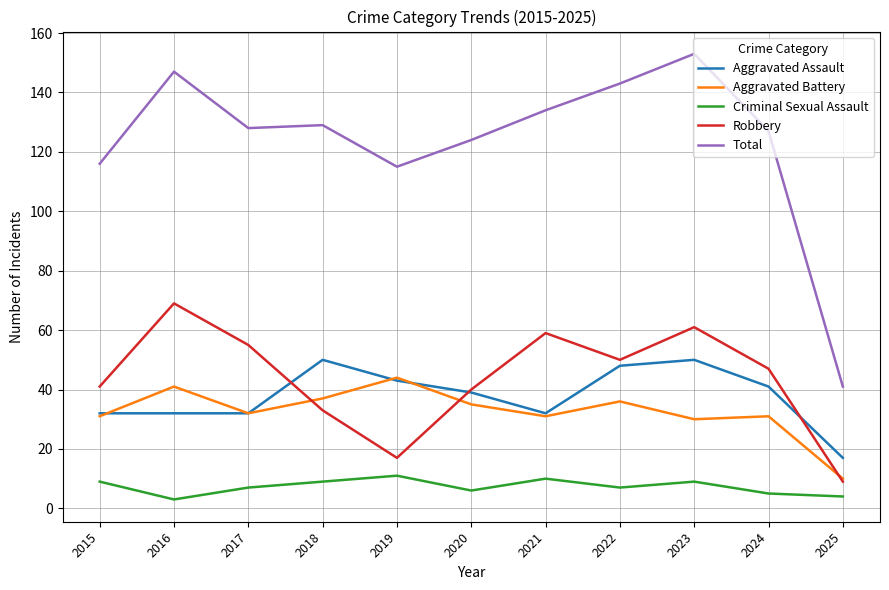

At which category is the sum across all series the highest?

2023